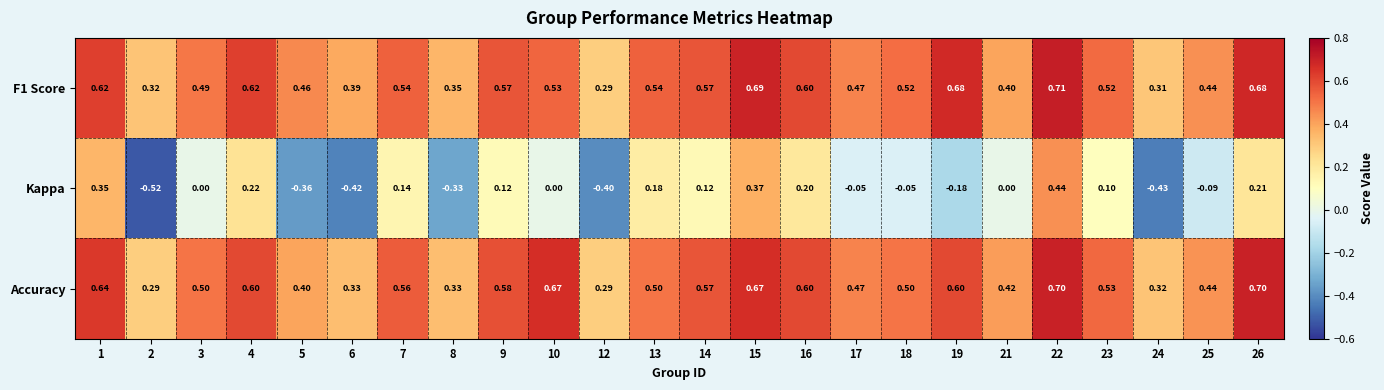

Is the value of Kappa at 7 greater than the value of Accuracy at 8?

No